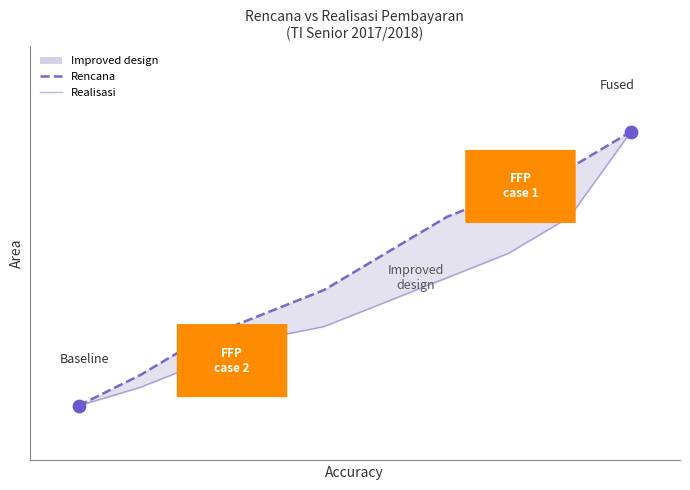

Which series has the largest Y range (max minus min)?

Rencana